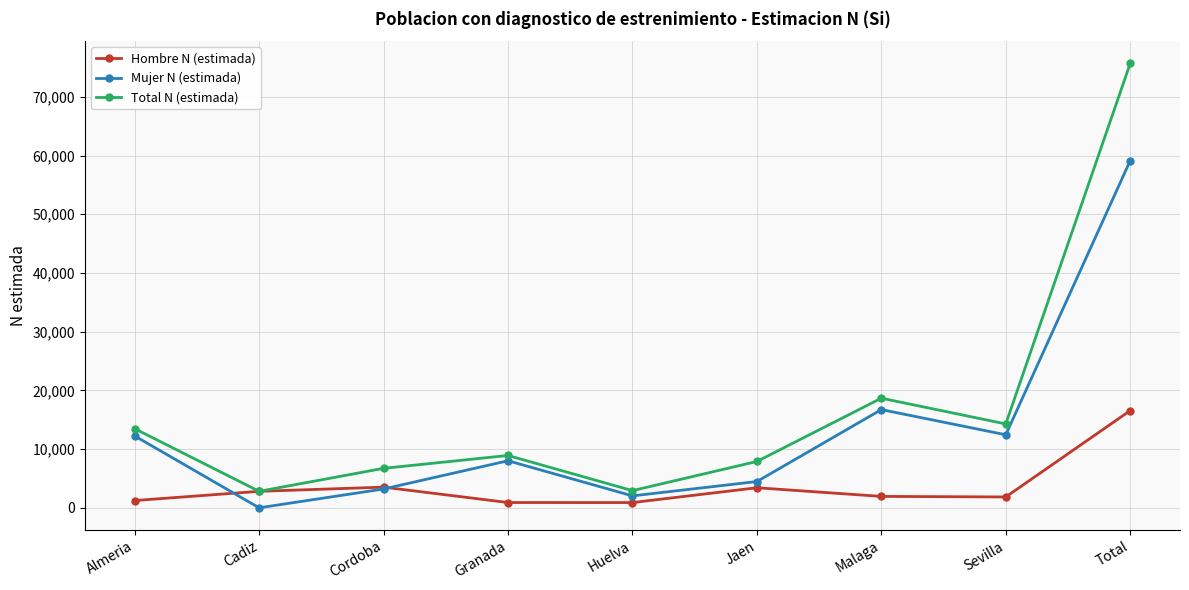

True or false: Total N (estimada) has a value of 3346 at Granada.

False